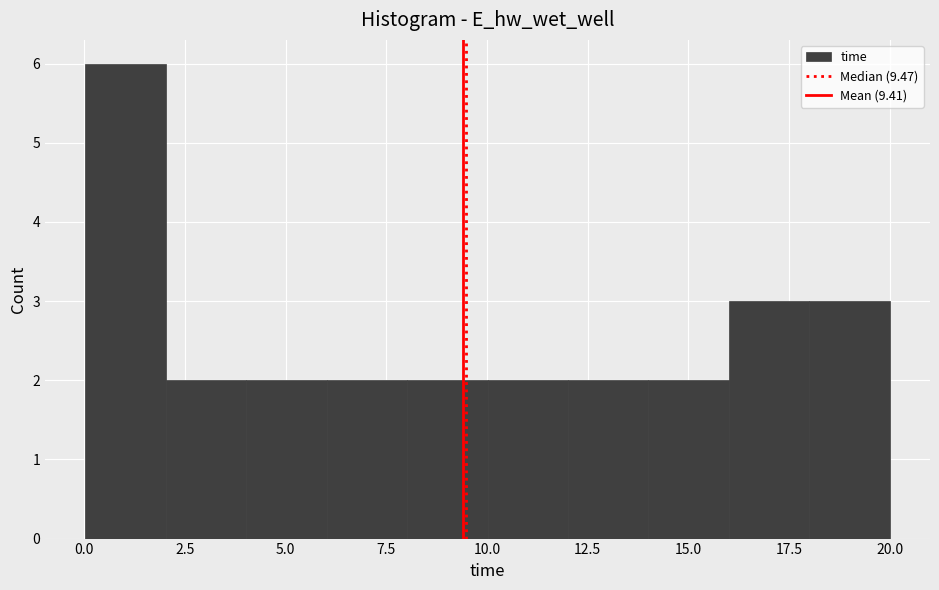

Read against the x-axis, roughly where is the centre of the tallest bar?

1.0